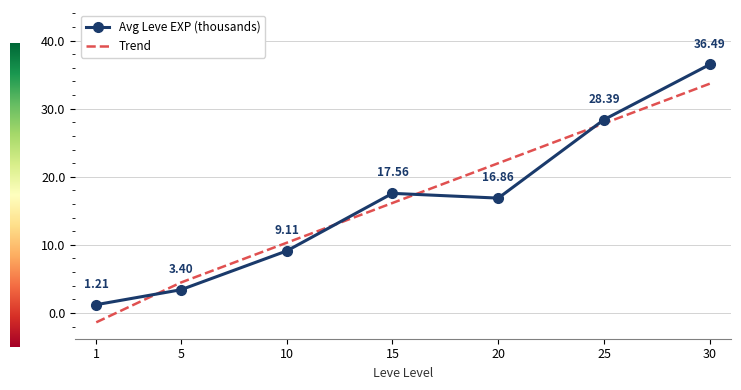

At which category is the sum across all series the highest?

30